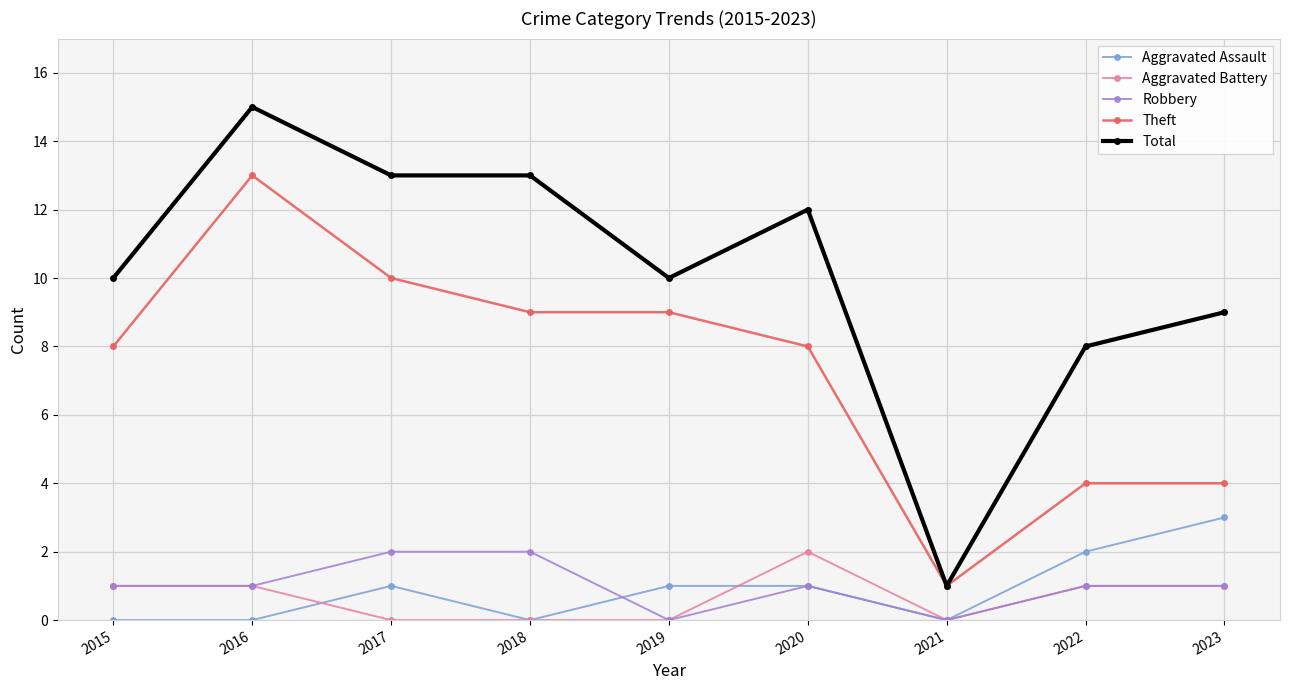

What is the sum of all Aggravated Battery values?

6